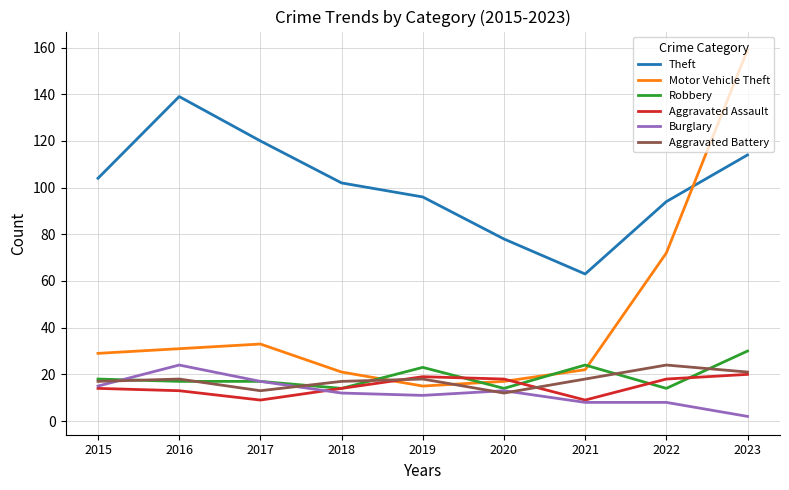

What is the smallest value displayed?

2